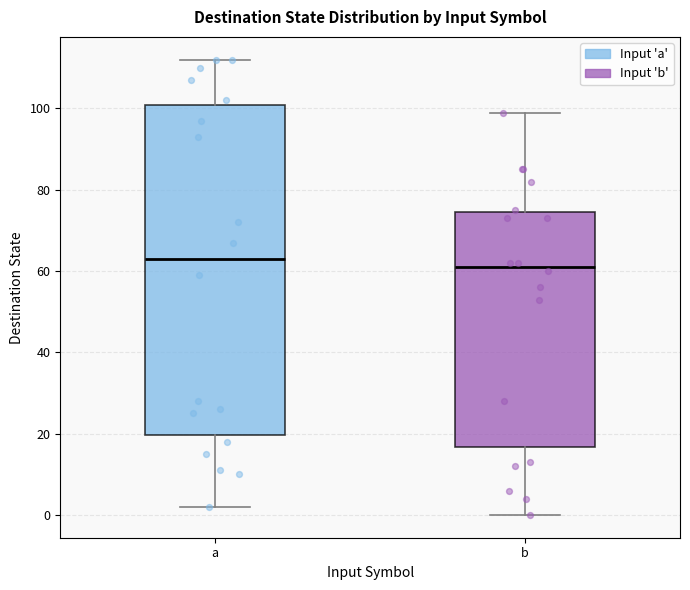

Which box has the highest median line?

a